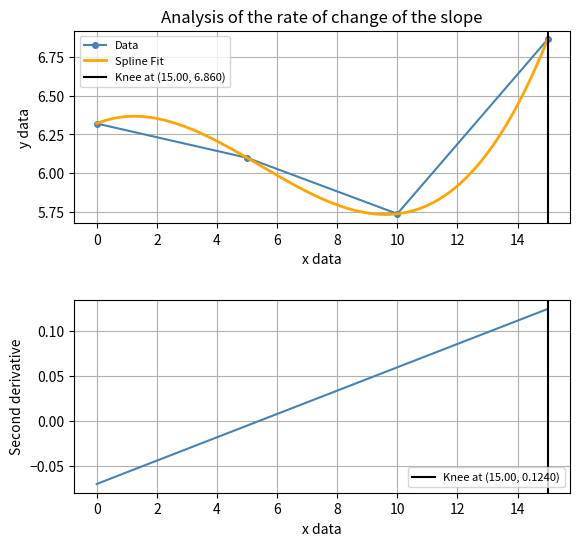

True or false: Data has more than 1 points higher than both neighbors.

False